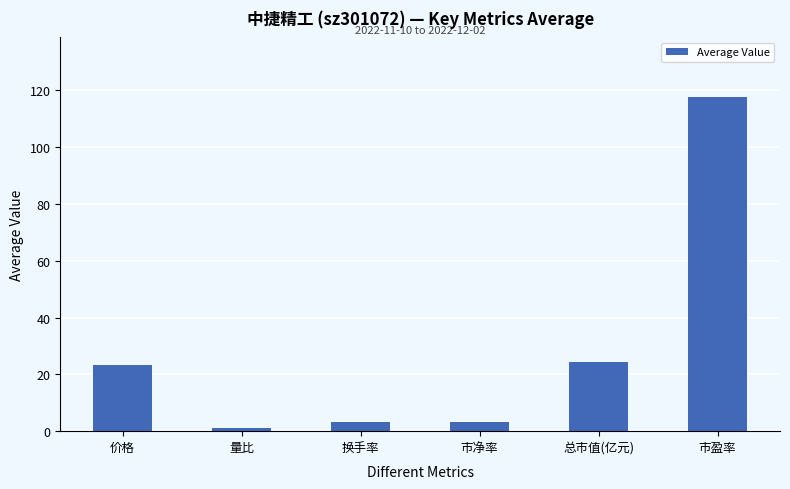

What is the ratio of the value at 市盈率 to the value at 市净率?

37.5